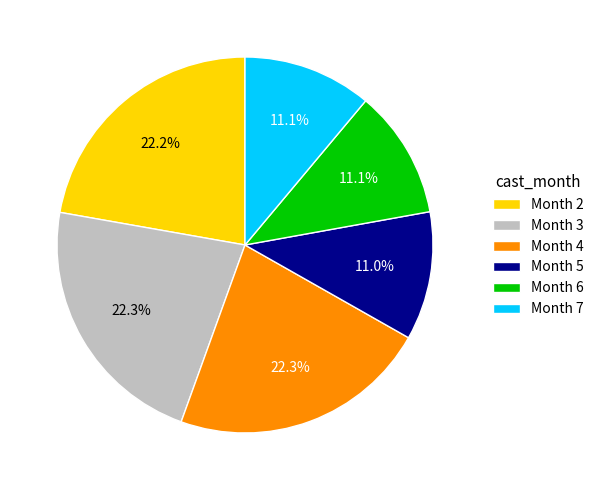

Between Month 2 and Month 5, which is larger?

Month 2